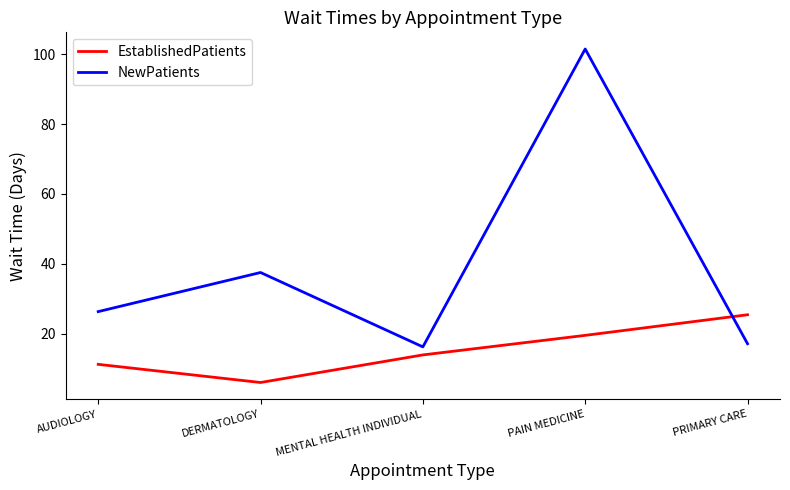

Which series has the largest total across all categories?

NewPatients